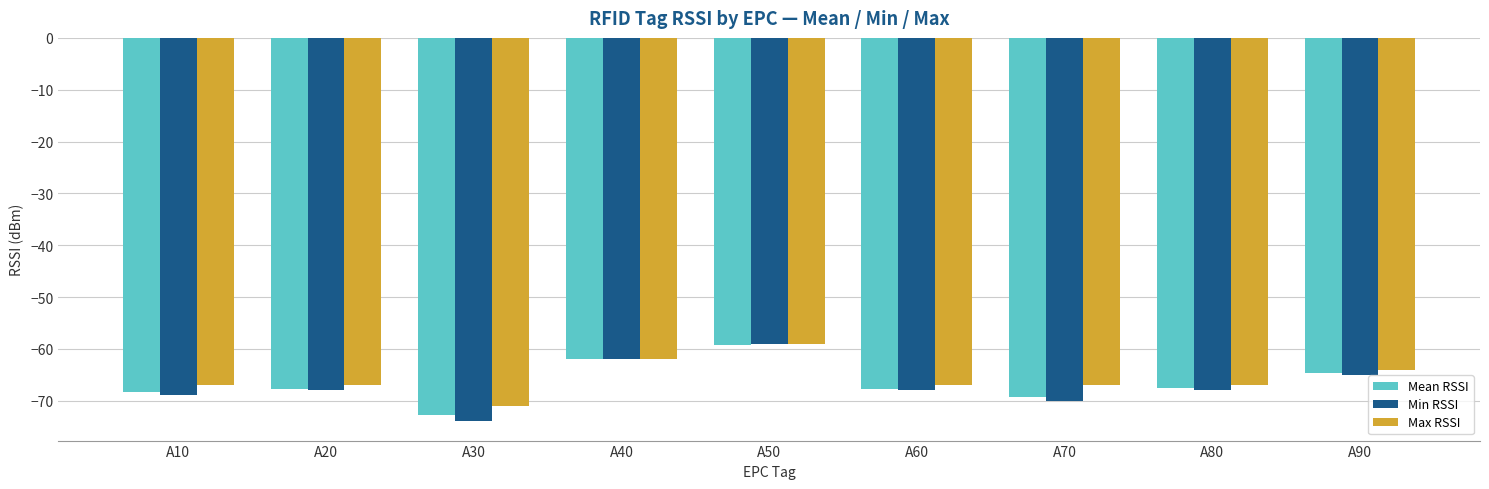

What is the value of the Max RSSI bar at the 4th from the left?

-62.0